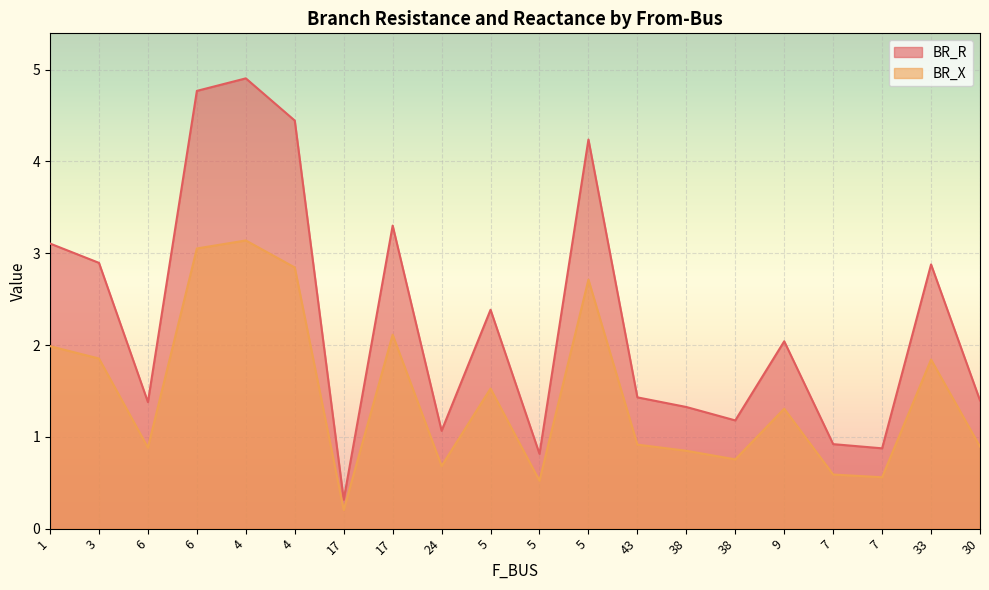

What is the label of the 8th point from the left?

17